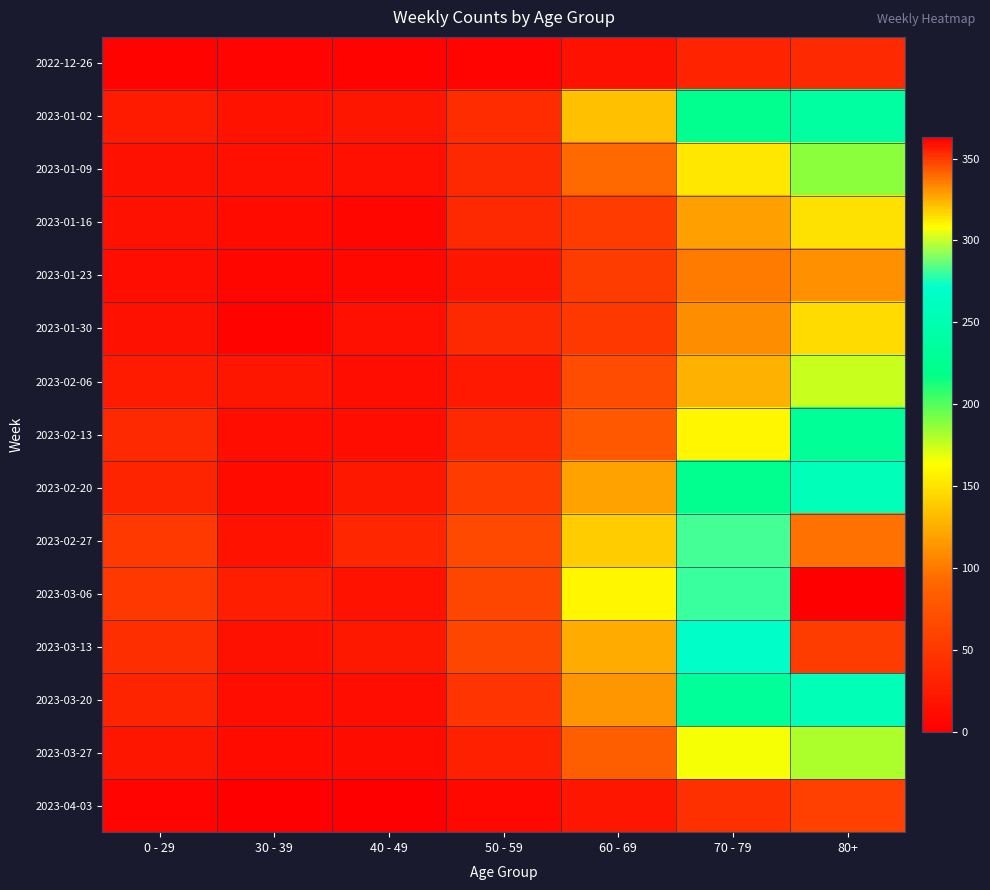

Reading left to right, what are all the values shown in this chart?

2022-12-26: 0 - 29=4	30 - 39=5	40 - 49=4	50 - 59=5	60 - 69=16	70 - 79=32	80+=38
2023-01-02: 0 - 29=25	30 - 39=18	40 - 49=21	50 - 59=41	60 - 69=134	70 - 79=223	80+=237
2023-01-09: 0 - 29=17	30 - 39=15	40 - 49=15	50 - 59=37	60 - 69=93	70 - 79=152	80+=188
2023-01-16: 0 - 29=17	30 - 39=11	40 - 49=7	50 - 59=38	60 - 69=53	70 - 79=118	80+=149
2023-01-23: 0 - 29=14	30 - 39=6	40 - 49=8	50 - 59=21	60 - 69=54	70 - 79=102	80+=111
2023-01-30: 0 - 29=16	30 - 39=4	40 - 49=15	50 - 59=37	60 - 69=50	70 - 79=110	80+=147
2023-02-06: 0 - 29=25	30 - 39=20	40 - 49=14	50 - 59=24	60 - 69=69	70 - 79=127	80+=175
2023-02-13: 0 - 29=38	30 - 39=14	40 - 49=13	50 - 59=38	60 - 69=78	70 - 79=160	80+=229
2023-02-20: 0 - 29=34	30 - 39=10	40 - 49=22	50 - 59=53	60 - 69=120	70 - 79=223	80+=257
2023-02-27: 0 - 29=52	30 - 39=18	40 - 49=35	50 - 59=64	60 - 69=140	70 - 79=281	80+=338
2023-03-06: 0 - 29=51	30 - 39=27	40 - 49=18	50 - 59=63	60 - 69=160	70 - 79=280	80+=363
2023-03-13: 0 - 29=42	30 - 39=17	40 - 49=22	50 - 59=63	60 - 69=124	70 - 79=268	80+=349
2023-03-20: 0 - 29=34	30 - 39=13	40 - 49=14	50 - 59=47	60 - 69=114	70 - 79=232	80+=256
2023-03-27: 0 - 29=21	30 - 39=10	40 - 49=12	50 - 59=29	60 - 69=84	70 - 79=165	80+=181
2023-04-03: 0 - 29=5	30 - 39=1	40 - 49=0	50 - 59=8	60 - 69=20	70 - 79=43	80+=58